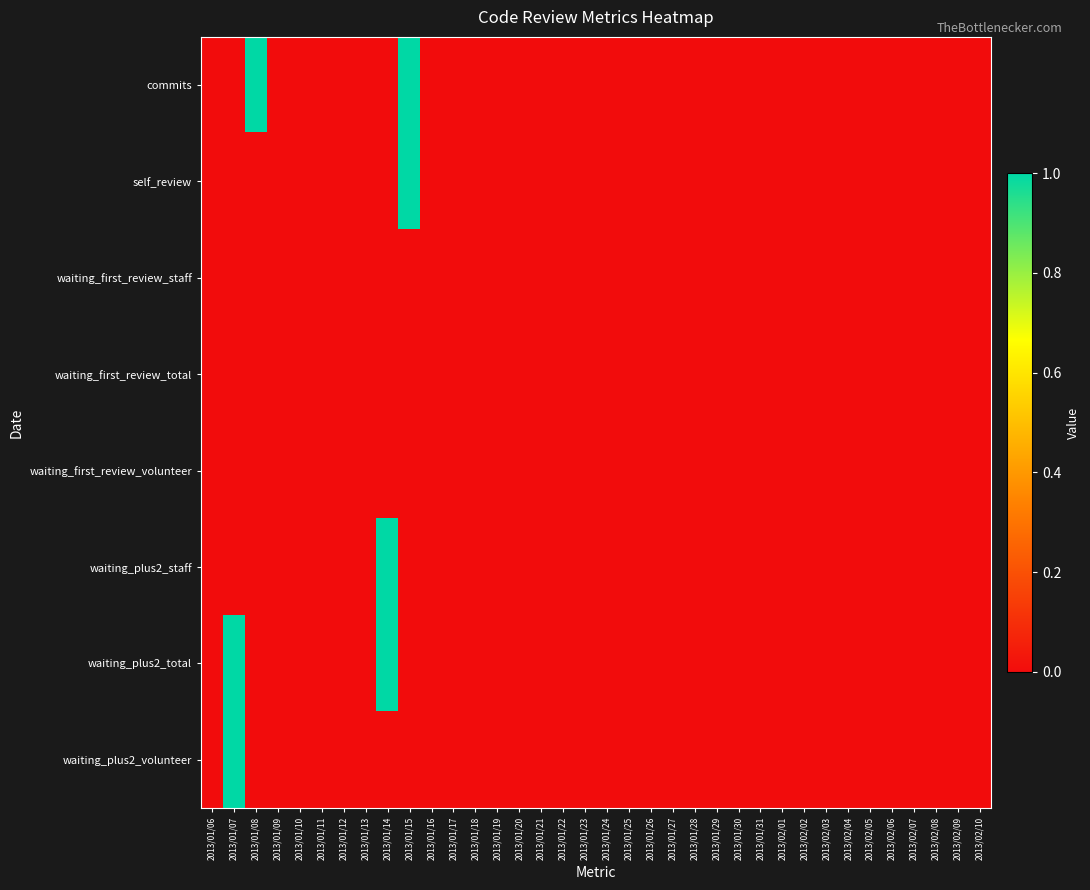

Reading left to right, extract all data points from this chart.

commits: 2013/01/06=0	2013/01/07=0	2013/01/08=1	2013/01/09=0	2013/01/10=0	2013/01/11=0	2013/01/12=0	2013/01/13=0	2013/01/14=0	2013/01/15=1	2013/01/16=0	2013/01/17=0	2013/01/18=0	2013/01/19=0	2013/01/20=0	2013/01/21=0	2013/01/22=0	2013/01/23=0	2013/01/24=0	2013/01/25=0	2013/01/26=0	2013/01/27=0	2013/01/28=0	2013/01/29=0	2013/01/30=0	2013/01/31=0	2013/02/01=0	2013/02/02=0	2013/02/03=0	2013/02/04=0	2013/02/05=0	2013/02/06=0	2013/02/07=0	2013/02/08=0	2013/02/09=0	2013/02/10=0
self_review: 2013/01/06=0	2013/01/07=0	2013/01/08=0	2013/01/09=0	2013/01/10=0	2013/01/11=0	2013/01/12=0	2013/01/13=0	2013/01/14=0	2013/01/15=1	2013/01/16=0	2013/01/17=0	2013/01/18=0	2013/01/19=0	2013/01/20=0	2013/01/21=0	2013/01/22=0	2013/01/23=0	2013/01/24=0	2013/01/25=0	2013/01/26=0	2013/01/27=0	2013/01/28=0	2013/01/29=0	2013/01/30=0	2013/01/31=0	2013/02/01=0	2013/02/02=0	2013/02/03=0	2013/02/04=0	2013/02/05=0	2013/02/06=0	2013/02/07=0	2013/02/08=0	2013/02/09=0	2013/02/10=0
waiting_first_review_staff: 2013/01/06=0	2013/01/07=0	2013/01/08=0	2013/01/09=0	2013/01/10=0	2013/01/11=0	2013/01/12=0	2013/01/13=0	2013/01/14=0	2013/01/15=0	2013/01/16=0	2013/01/17=0	2013/01/18=0	2013/01/19=0	2013/01/20=0	2013/01/21=0	2013/01/22=0	2013/01/23=0	2013/01/24=0	2013/01/25=0	2013/01/26=0	2013/01/27=0	2013/01/28=0	2013/01/29=0	2013/01/30=0	2013/01/31=0	2013/02/01=0	2013/02/02=0	2013/02/03=0	2013/02/04=0	2013/02/05=0	2013/02/06=0	2013/02/07=0	2013/02/08=0	2013/02/09=0	2013/02/10=0
waiting_first_review_total: 2013/01/06=0	2013/01/07=0	2013/01/08=0	2013/01/09=0	2013/01/10=0	2013/01/11=0	2013/01/12=0	2013/01/13=0	2013/01/14=0	2013/01/15=0	2013/01/16=0	2013/01/17=0	2013/01/18=0	2013/01/19=0	2013/01/20=0	2013/01/21=0	2013/01/22=0	2013/01/23=0	2013/01/24=0	2013/01/25=0	2013/01/26=0	2013/01/27=0	2013/01/28=0	2013/01/29=0	2013/01/30=0	2013/01/31=0	2013/02/01=0	2013/02/02=0	2013/02/03=0	2013/02/04=0	2013/02/05=0	2013/02/06=0	2013/02/07=0	2013/02/08=0	2013/02/09=0	2013/02/10=0
waiting_first_review_volunteer: 2013/01/06=0	2013/01/07=0	2013/01/08=0	2013/01/09=0	2013/01/10=0	2013/01/11=0	2013/01/12=0	2013/01/13=0	2013/01/14=0	2013/01/15=0	2013/01/16=0	2013/01/17=0	2013/01/18=0	2013/01/19=0	2013/01/20=0	2013/01/21=0	2013/01/22=0	2013/01/23=0	2013/01/24=0	2013/01/25=0	2013/01/26=0	2013/01/27=0	2013/01/28=0	2013/01/29=0	2013/01/30=0	2013/01/31=0	2013/02/01=0	2013/02/02=0	2013/02/03=0	2013/02/04=0	2013/02/05=0	2013/02/06=0	2013/02/07=0	2013/02/08=0	2013/02/09=0	2013/02/10=0
waiting_plus2_staff: 2013/01/06=0	2013/01/07=0	2013/01/08=0	2013/01/09=0	2013/01/10=0	2013/01/11=0	2013/01/12=0	2013/01/13=0	2013/01/14=1	2013/01/15=0	2013/01/16=0	2013/01/17=0	2013/01/18=0	2013/01/19=0	2013/01/20=0	2013/01/21=0	2013/01/22=0	2013/01/23=0	2013/01/24=0	2013/01/25=0	2013/01/26=0	2013/01/27=0	2013/01/28=0	2013/01/29=0	2013/01/30=0	2013/01/31=0	2013/02/01=0	2013/02/02=0	2013/02/03=0	2013/02/04=0	2013/02/05=0	2013/02/06=0	2013/02/07=0	2013/02/08=0	2013/02/09=0	2013/02/10=0
waiting_plus2_total: 2013/01/06=0	2013/01/07=1	2013/01/08=0	2013/01/09=0	2013/01/10=0	2013/01/11=0	2013/01/12=0	2013/01/13=0	2013/01/14=1	2013/01/15=0	2013/01/16=0	2013/01/17=0	2013/01/18=0	2013/01/19=0	2013/01/20=0	2013/01/21=0	2013/01/22=0	2013/01/23=0	2013/01/24=0	2013/01/25=0	2013/01/26=0	2013/01/27=0	2013/01/28=0	2013/01/29=0	2013/01/30=0	2013/01/31=0	2013/02/01=0	2013/02/02=0	2013/02/03=0	2013/02/04=0	2013/02/05=0	2013/02/06=0	2013/02/07=0	2013/02/08=0	2013/02/09=0	2013/02/10=0
waiting_plus2_volunteer: 2013/01/06=0	2013/01/07=1	2013/01/08=0	2013/01/09=0	2013/01/10=0	2013/01/11=0	2013/01/12=0	2013/01/13=0	2013/01/14=0	2013/01/15=0	2013/01/16=0	2013/01/17=0	2013/01/18=0	2013/01/19=0	2013/01/20=0	2013/01/21=0	2013/01/22=0	2013/01/23=0	2013/01/24=0	2013/01/25=0	2013/01/26=0	2013/01/27=0	2013/01/28=0	2013/01/29=0	2013/01/30=0	2013/01/31=0	2013/02/01=0	2013/02/02=0	2013/02/03=0	2013/02/04=0	2013/02/05=0	2013/02/06=0	2013/02/07=0	2013/02/08=0	2013/02/09=0	2013/02/10=0